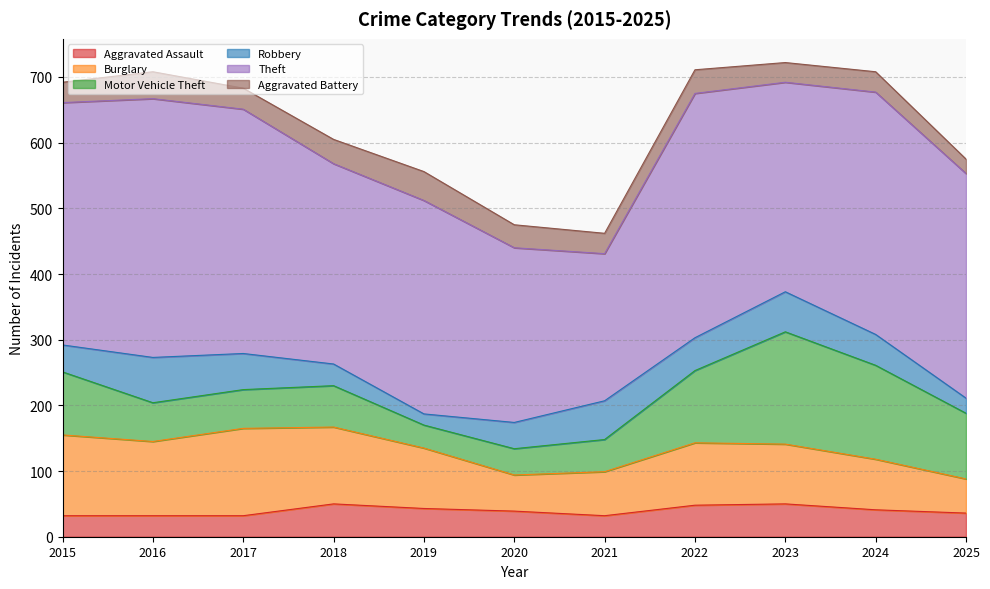

Which series has the largest total across all categories?

Theft